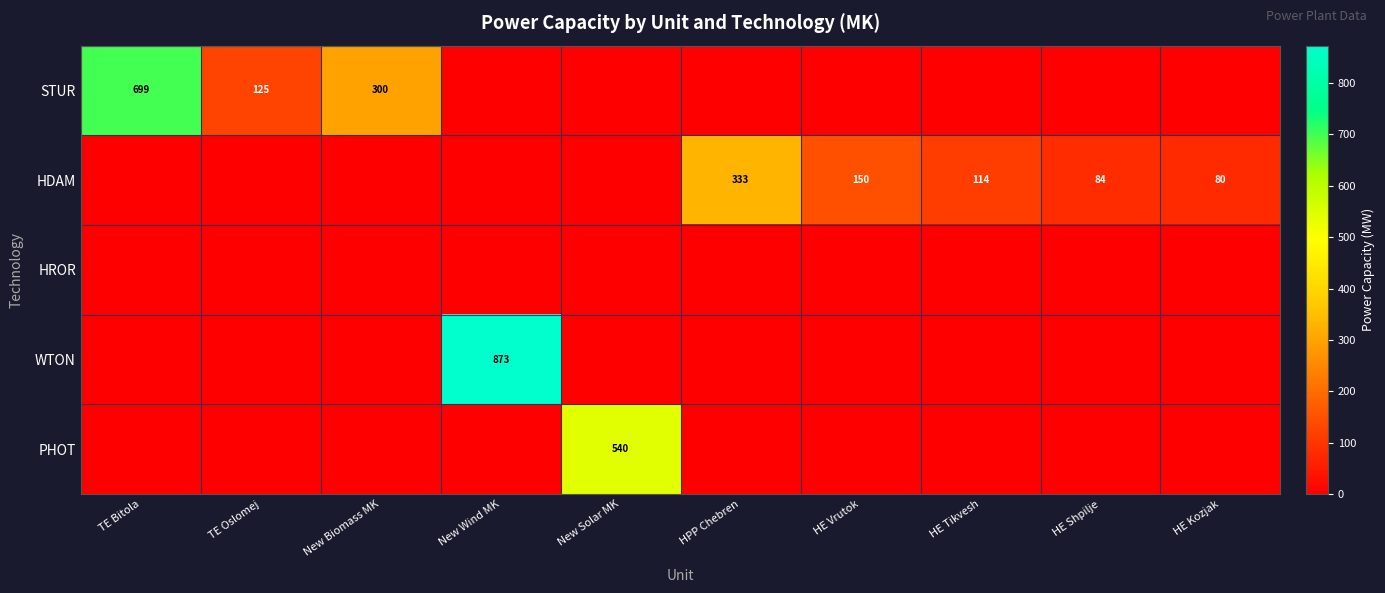

True or false: STUR has a value of 699 at TE Bitola.

True